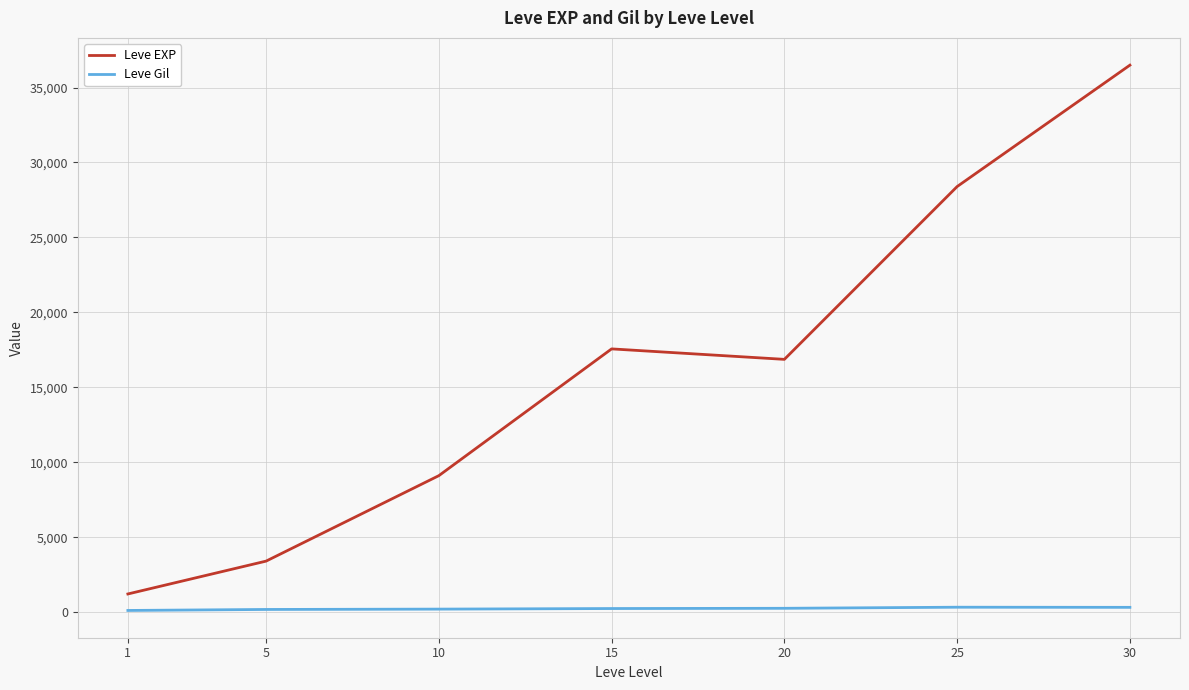

True or false: Leve Gil and Leve EXP cross at least once.

False